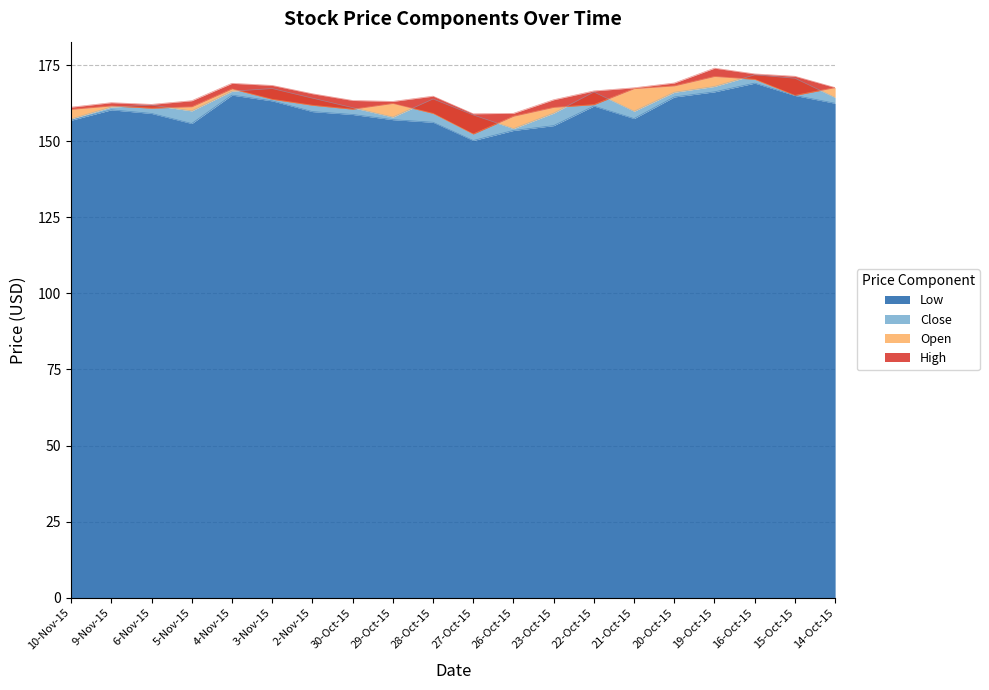

How many data points in High are above 165?

10